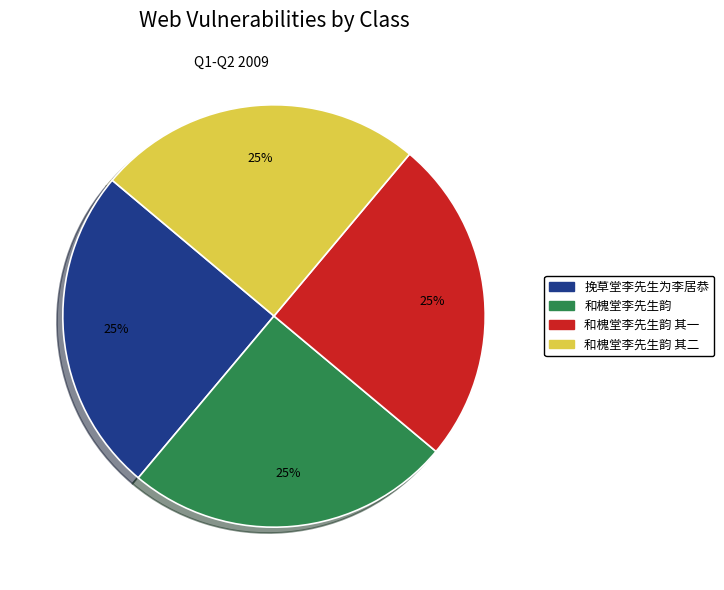

Is there any slice that represents more than half of the pie?

No